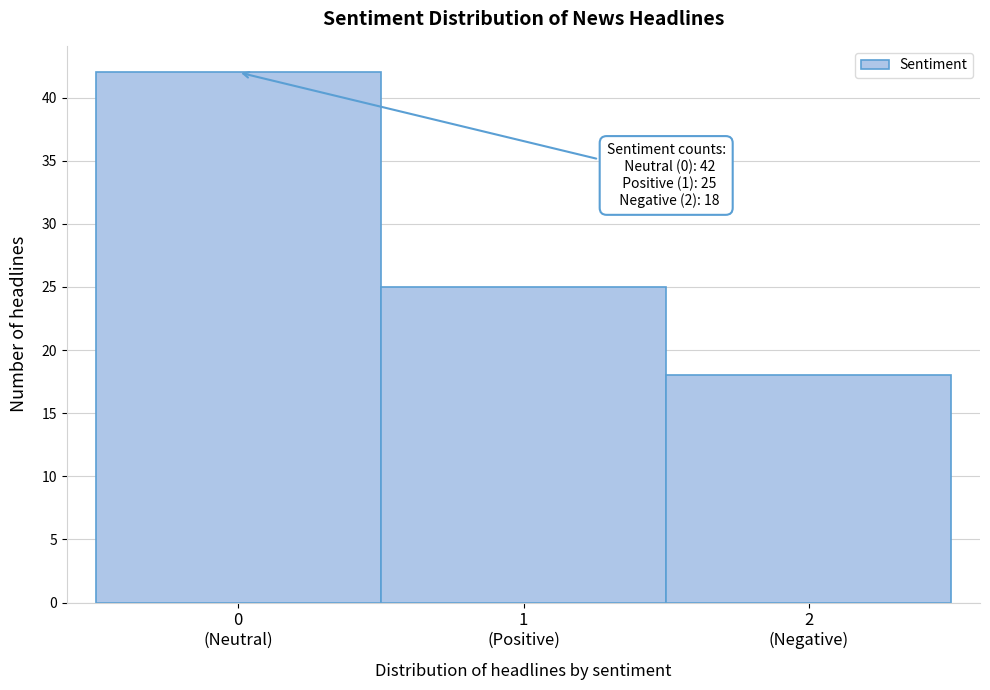

What is the average value?

28